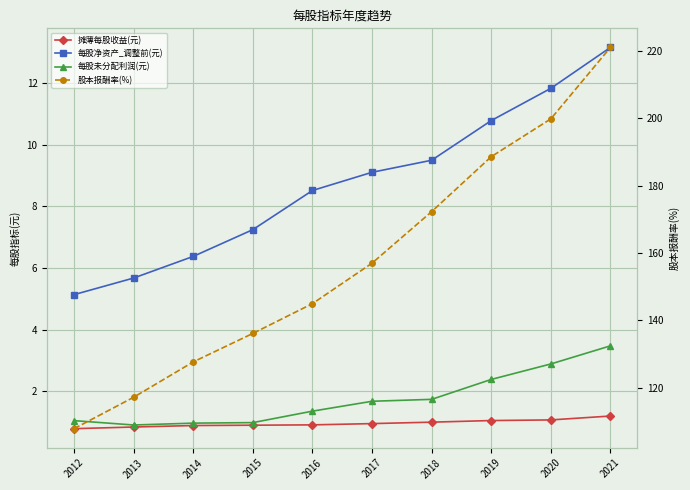

True or false: 每股净资产_调整前(元) and 摊薄每股收益(元) intersect in this chart.

False